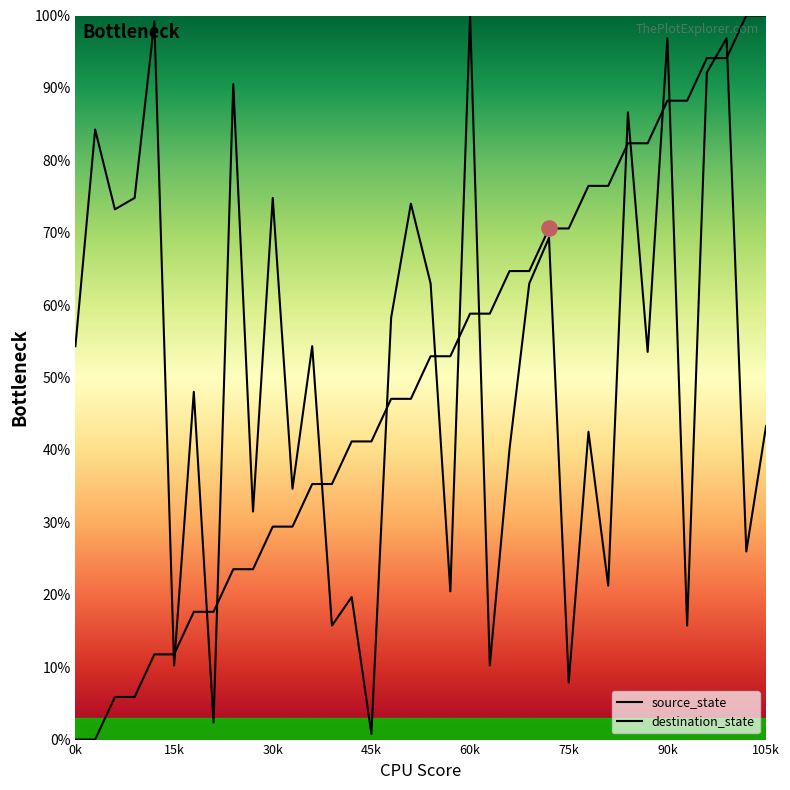

Which series contains the highest Y value?

source_state